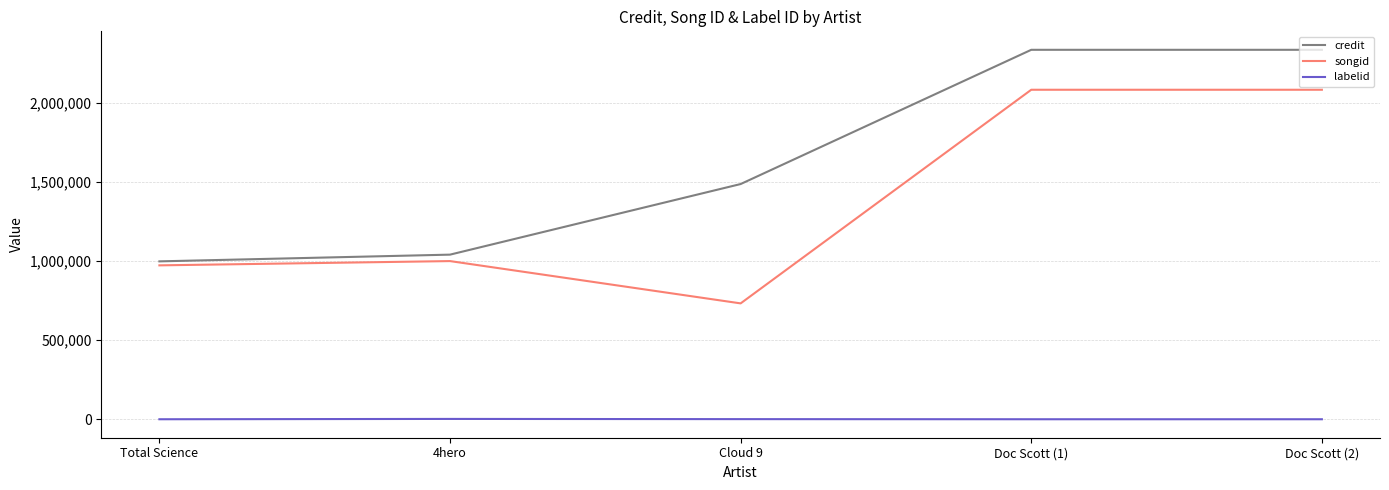

What is the average value of the songid series?

1375223